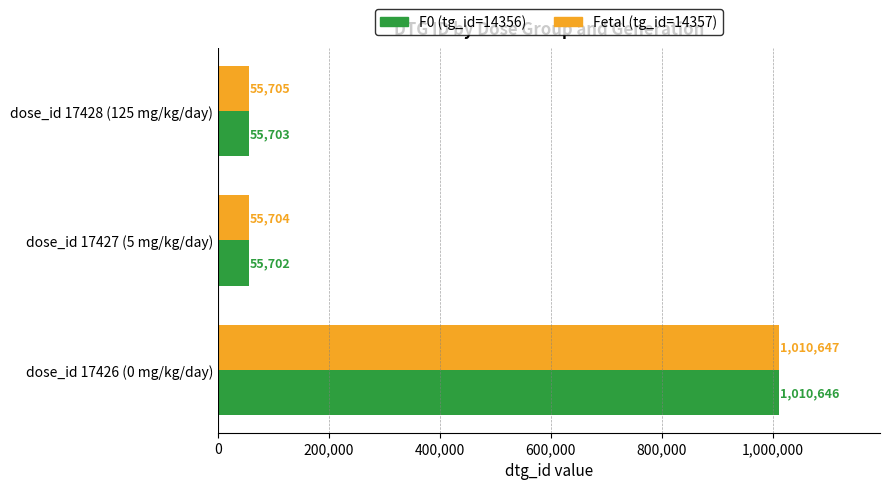

How many categories are shown in the chart?

3